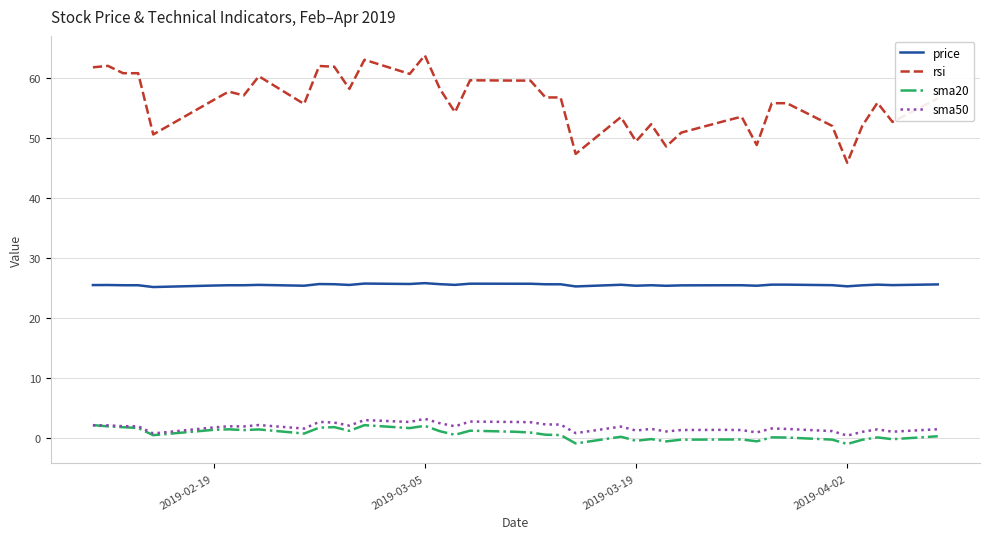

True or false: sma20 and rsi cross at least once.

False